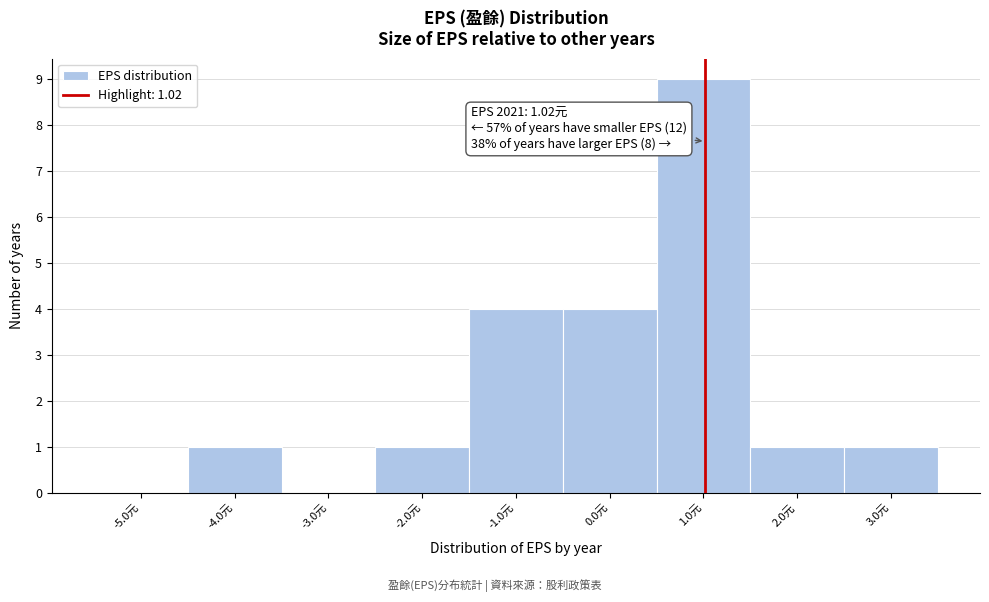

Over which range of the x-axis is the bar tallest?

0.5 to 1.5